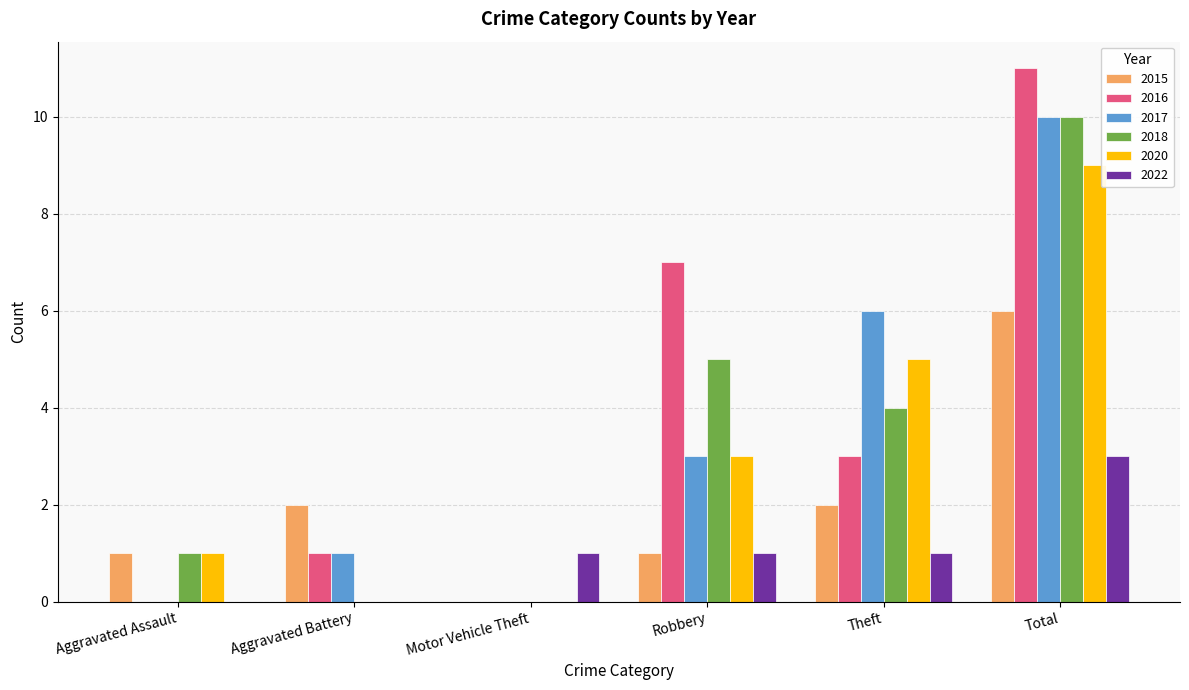

Between Aggravated Battery and Motor Vehicle Theft, which series saw the biggest shift?

2015